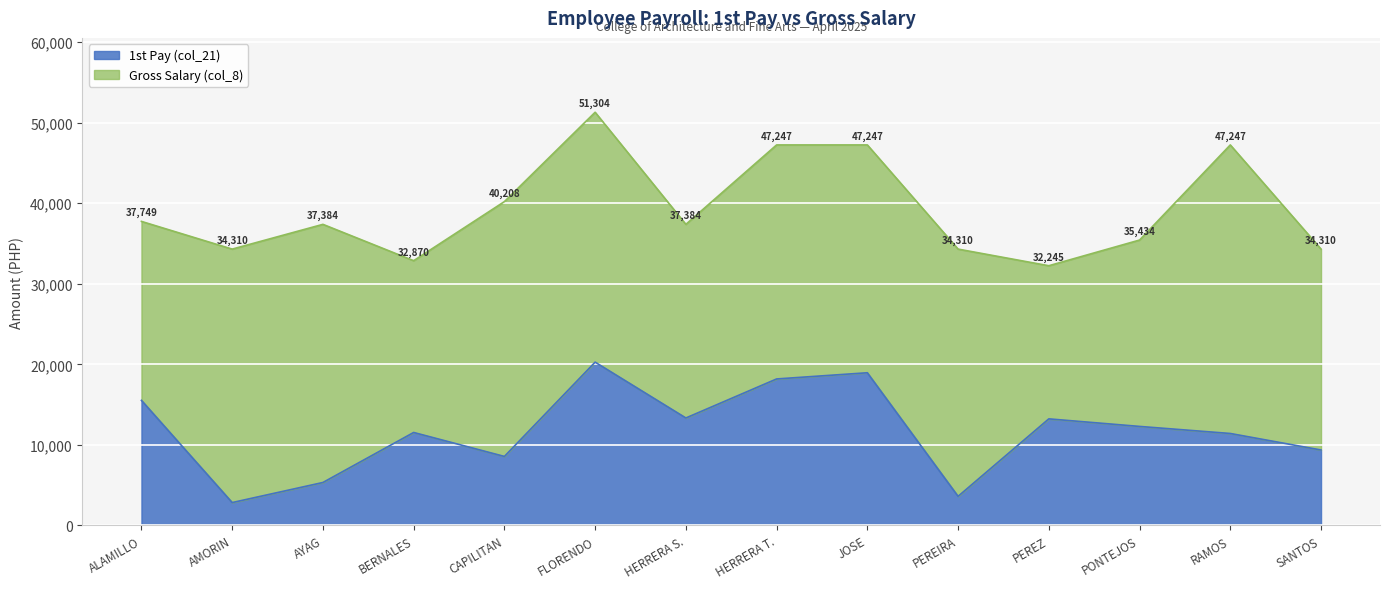

How many data points in 1st Pay (col_21) are above 12290?

6